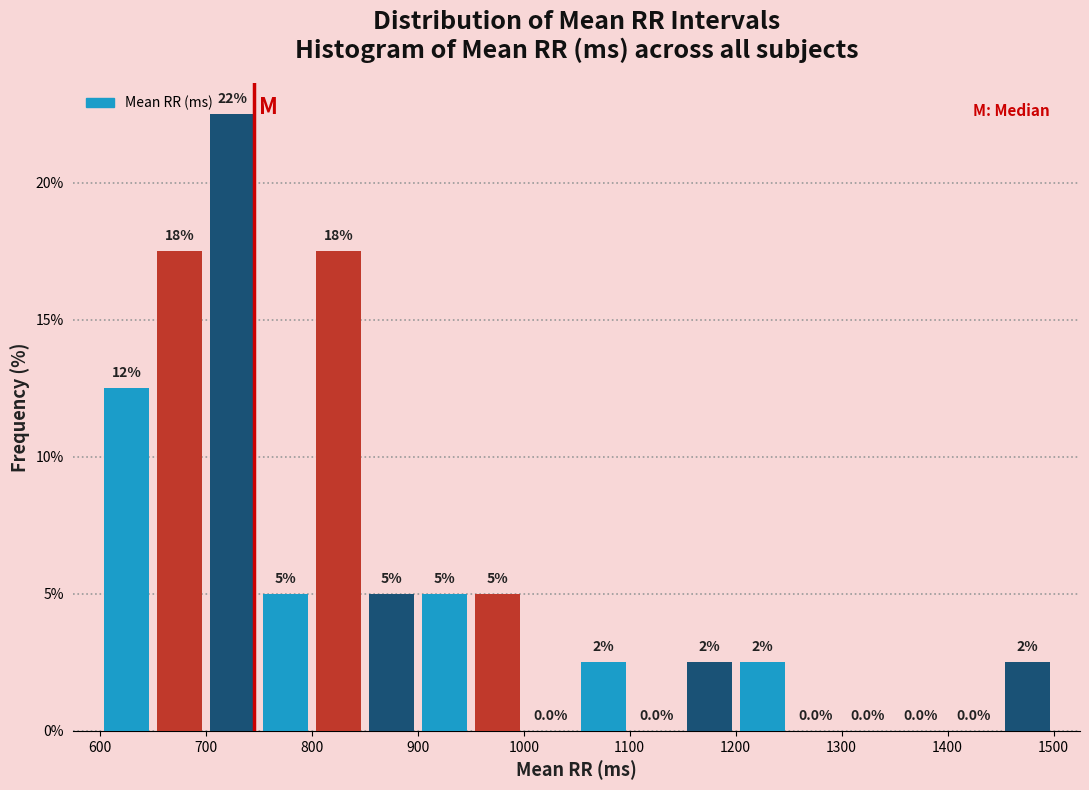

Which range on the x-axis has the tallest bar?

700 to 750